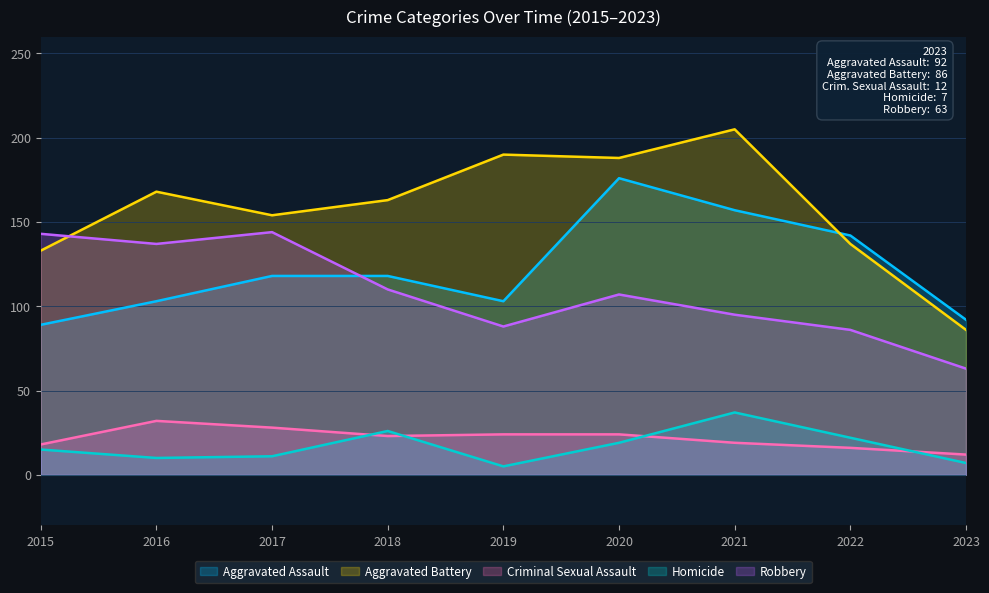

The Aggravated Assault series shows 89 at 2015. True or false?

True